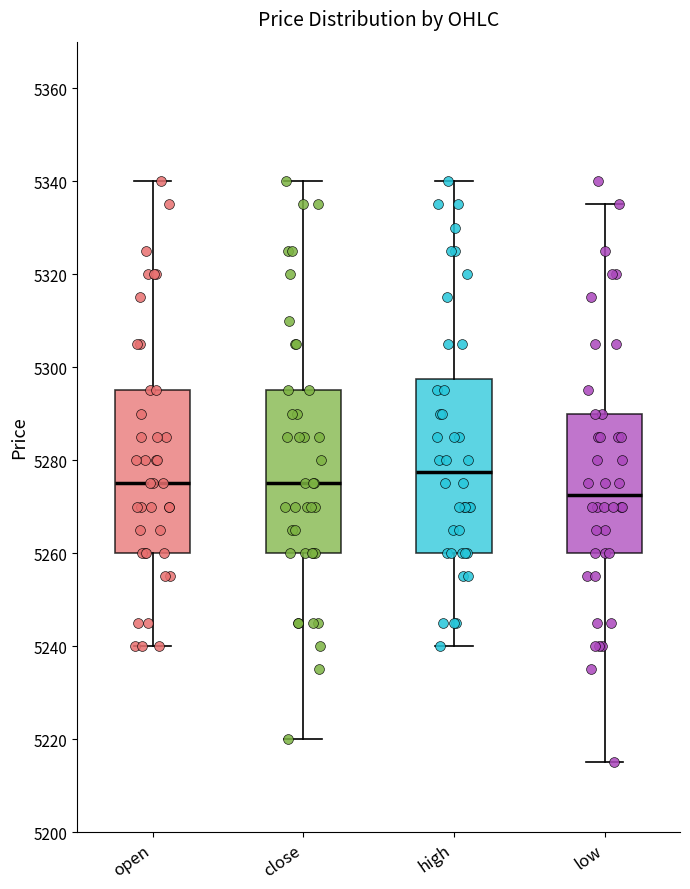

Which box's median line is the highest?

high